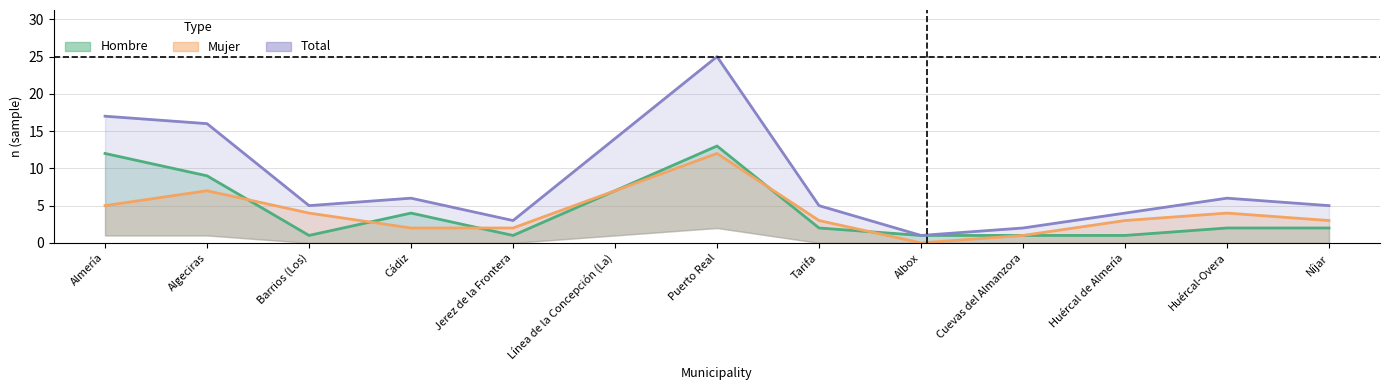

The value of Total n (muestra) at Huércal-Overa is 2. True or false?

False